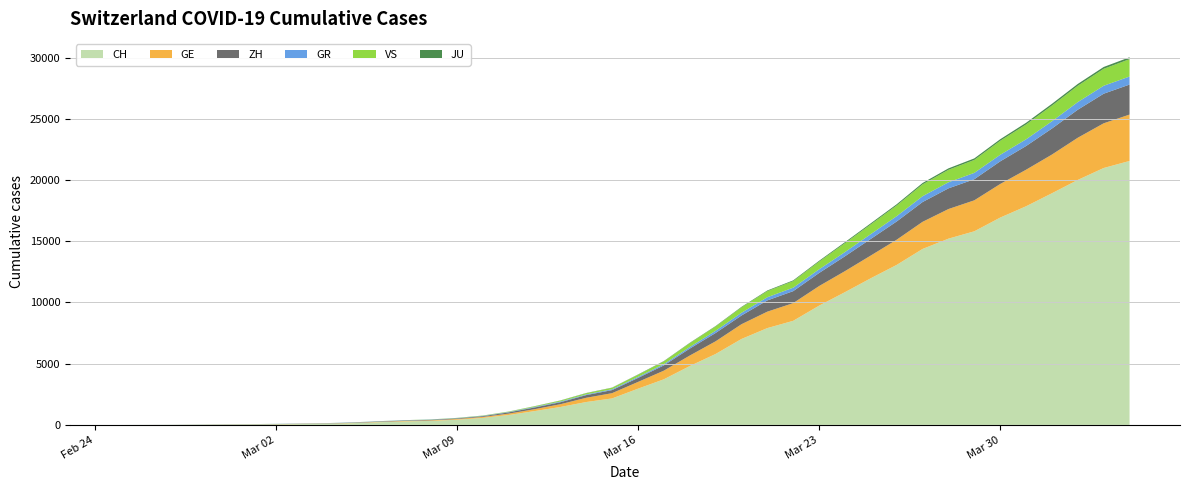

Reading left to right, extract all data points from this chart.

CH: 0	4	8	20	30	36	50	69	97	142	219	280	327	419	569	806	1124	1461	1866	2160	2954	3722	4801	5788	7014	7904	8498	9735	10838	11975	13064	14367	15207	15809	16928	17852	18915	20005	20978	21554
GE: 0	1	1	5	9	10	11	14	16	20	30	43	45	60	79	113	154	225	347	430	551	705	857	1035	1204	1342	1445	1600	1717	1856	2057	2215	2419	2530	2743	2984	3160	3445	3650	3788
ZH: 0	0	2	2	6	7	10	13	15	23	29	34	40	49	62	101	140	163	218	250	326	429	568	679	711	919	978	1067	1213	1357	1489	1616	1690	1722	1848	1936	2125	2289	2417	2450
GR: 0	2	2	6	6	6	9	9	12	14	16	17	18	18	22	31	43	53	56	71	84	101	128	182	226	258	284	300	343	393	433	474	495	519	535	547	592	622	649	657
VS: 0	0	0	1	1	2	3	3	4	5	6	7	12	17	22	30	53	76	98	115	172	225	312	349	436	498	535	628	728	793	874	968	1017	1055	1144	1211	1282	1334	1385	1418
JU: 0	0	1	1	1	1	1	2	2	4	4	5	5	7	7	7	12	17	18	19	25	29	32	36	44	54	61	69	82	92	100	114	119	127	128	140	145	149	149	154